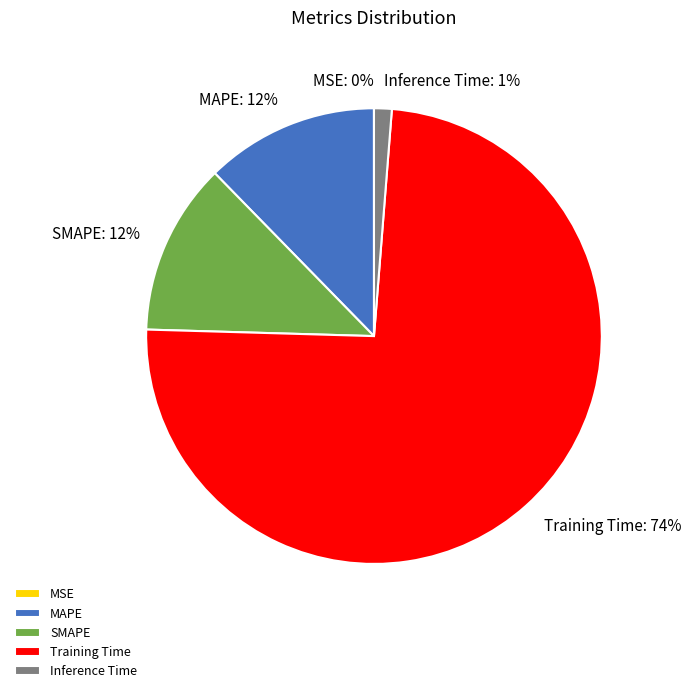

Which category has the biggest portion of the pie?

Training Time